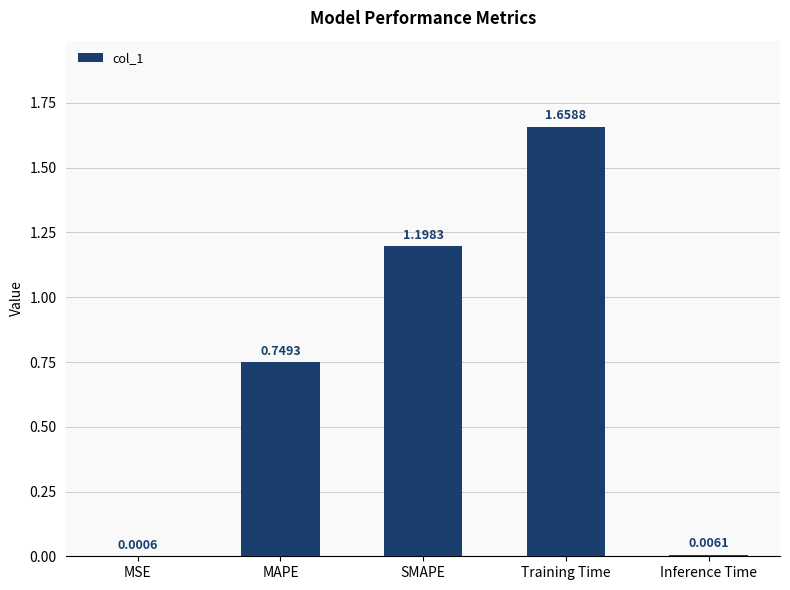

What is the change in value from MSE to SMAPE?

+1.2